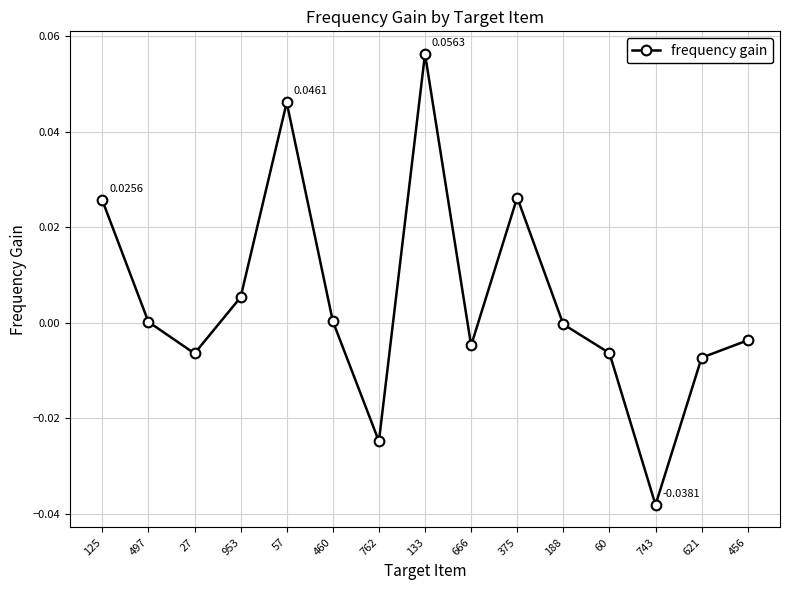

Does the chart have visible grid lines?

Yes